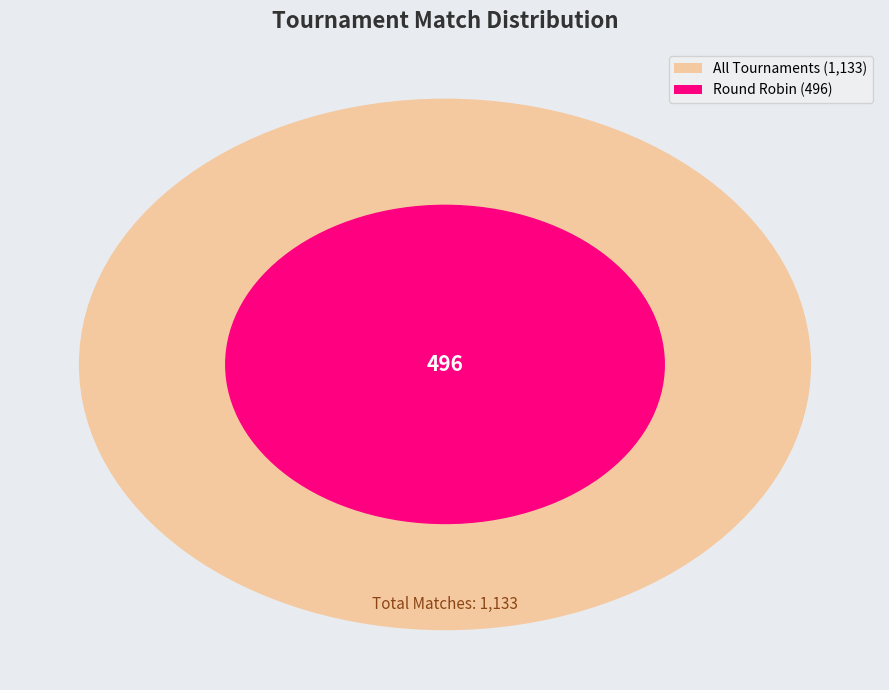

True or false: Round Robin accounts for 44% of the total.

True